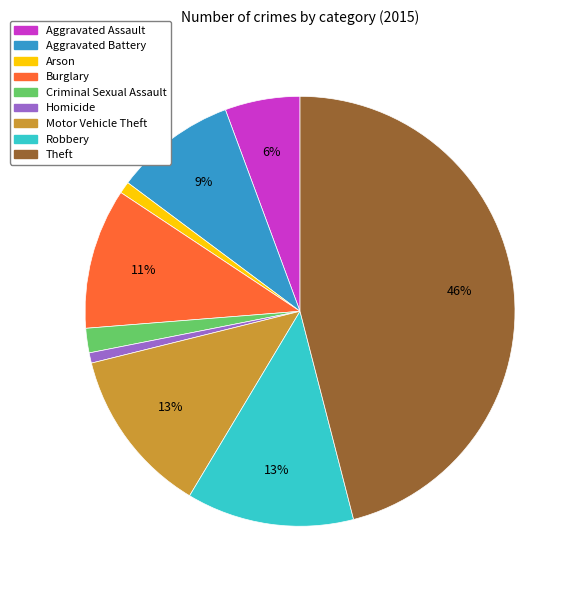

Does Aggravated Assault represent more than half of the total?

No